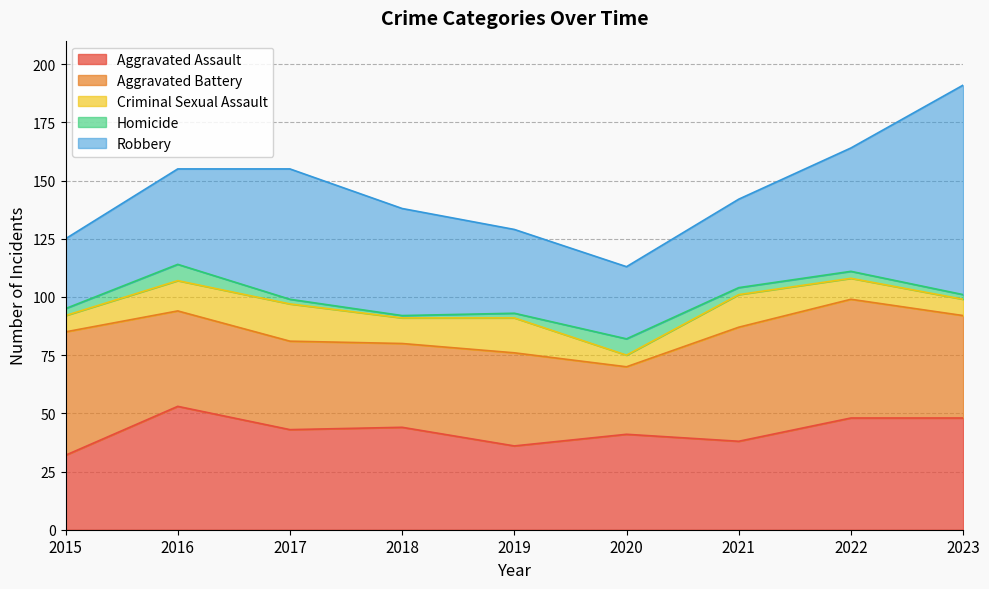

Rank the series at 2016 from highest to lowest value.

Aggravated Assault, Aggravated Battery, Robbery, Criminal Sexual Assault, Homicide